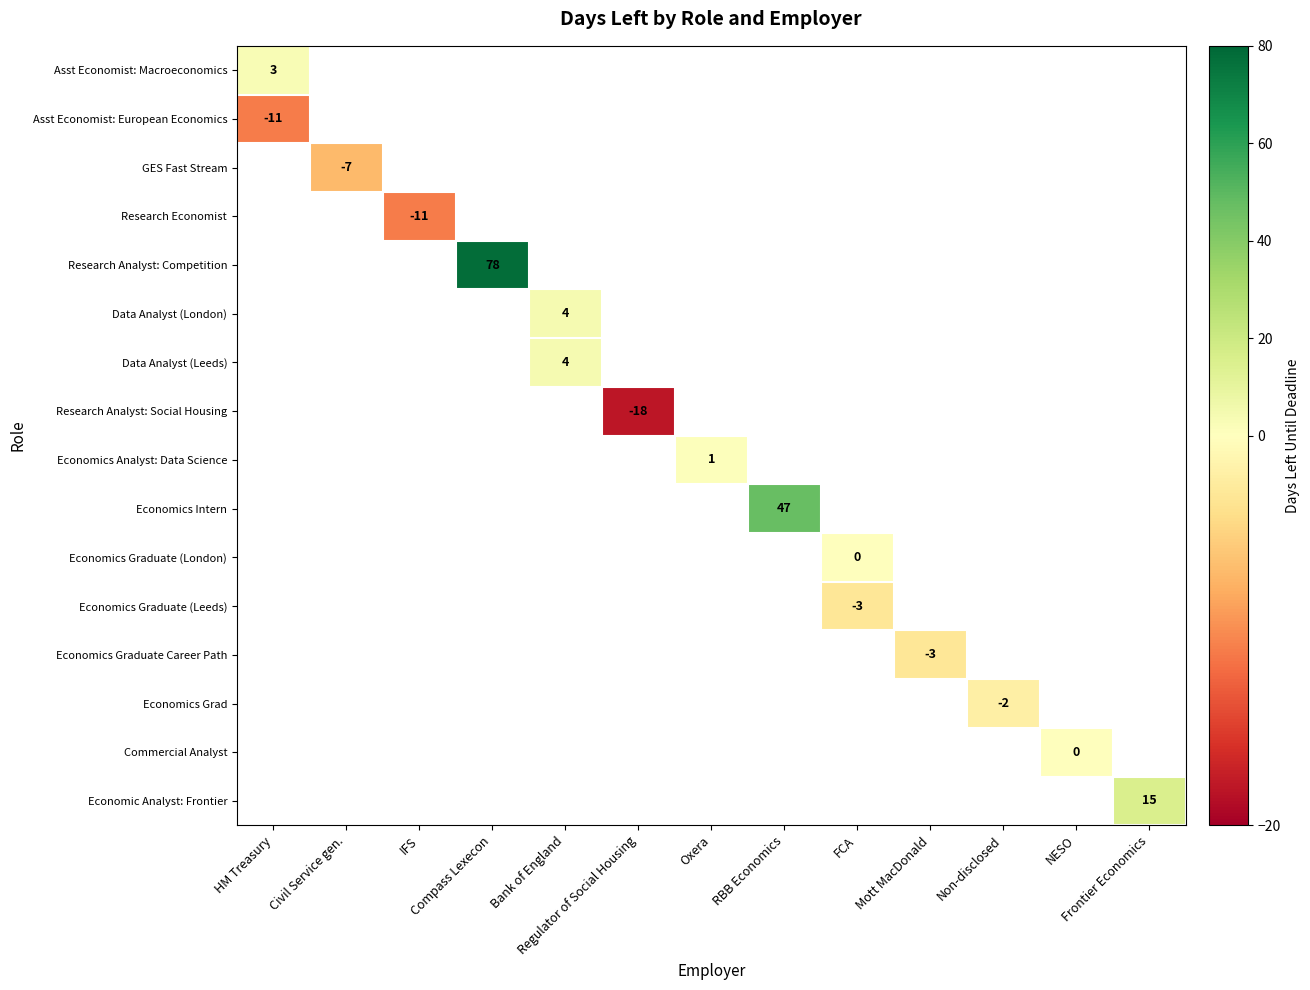

How many values in Research Economist are below zero?

1